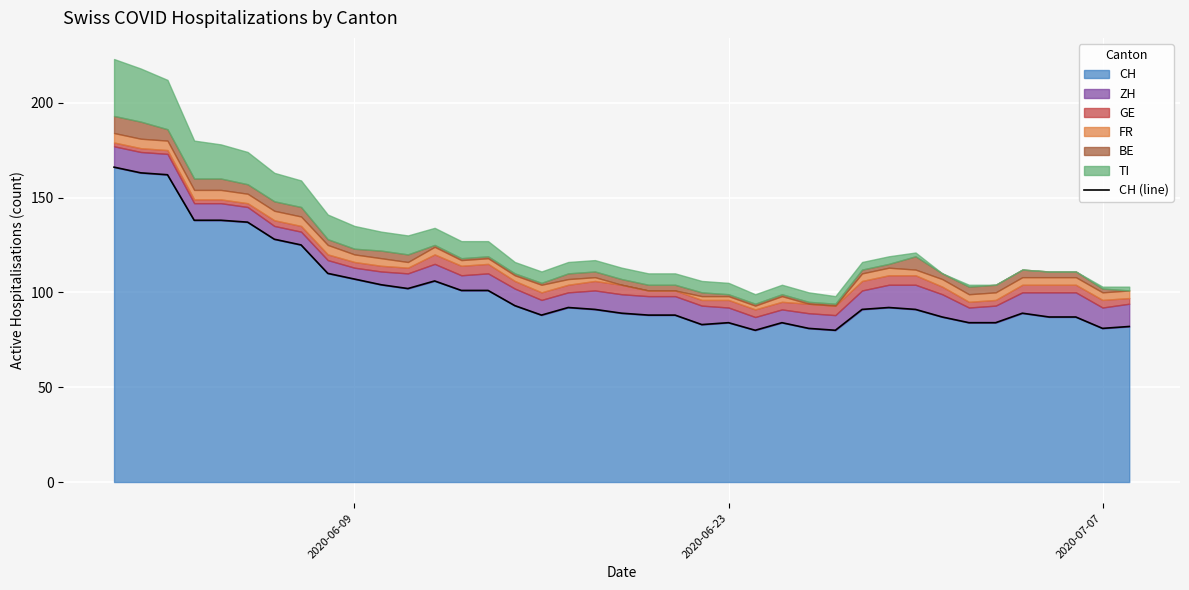

What is the maximum value for CH?

166